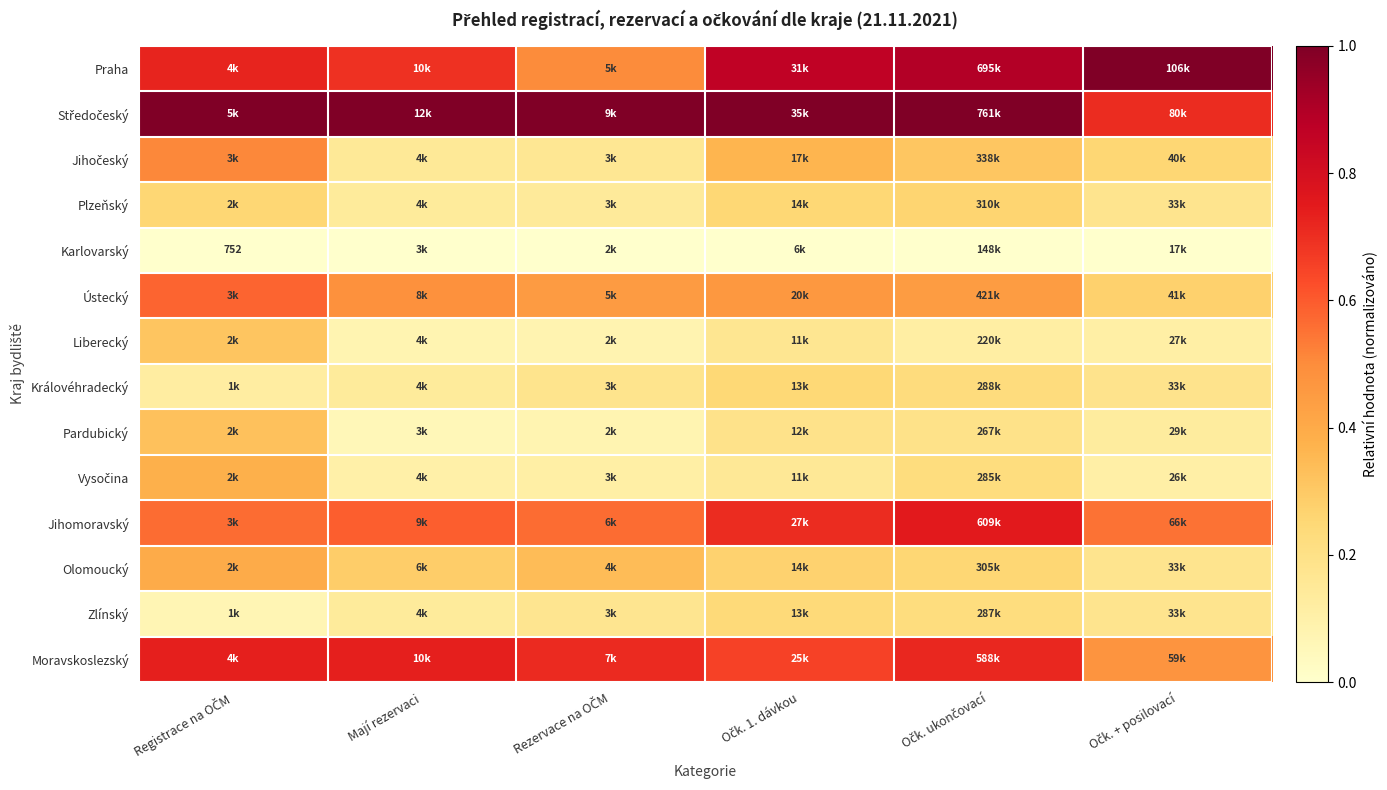

How many Liberecký values are between 0 and 1?

6